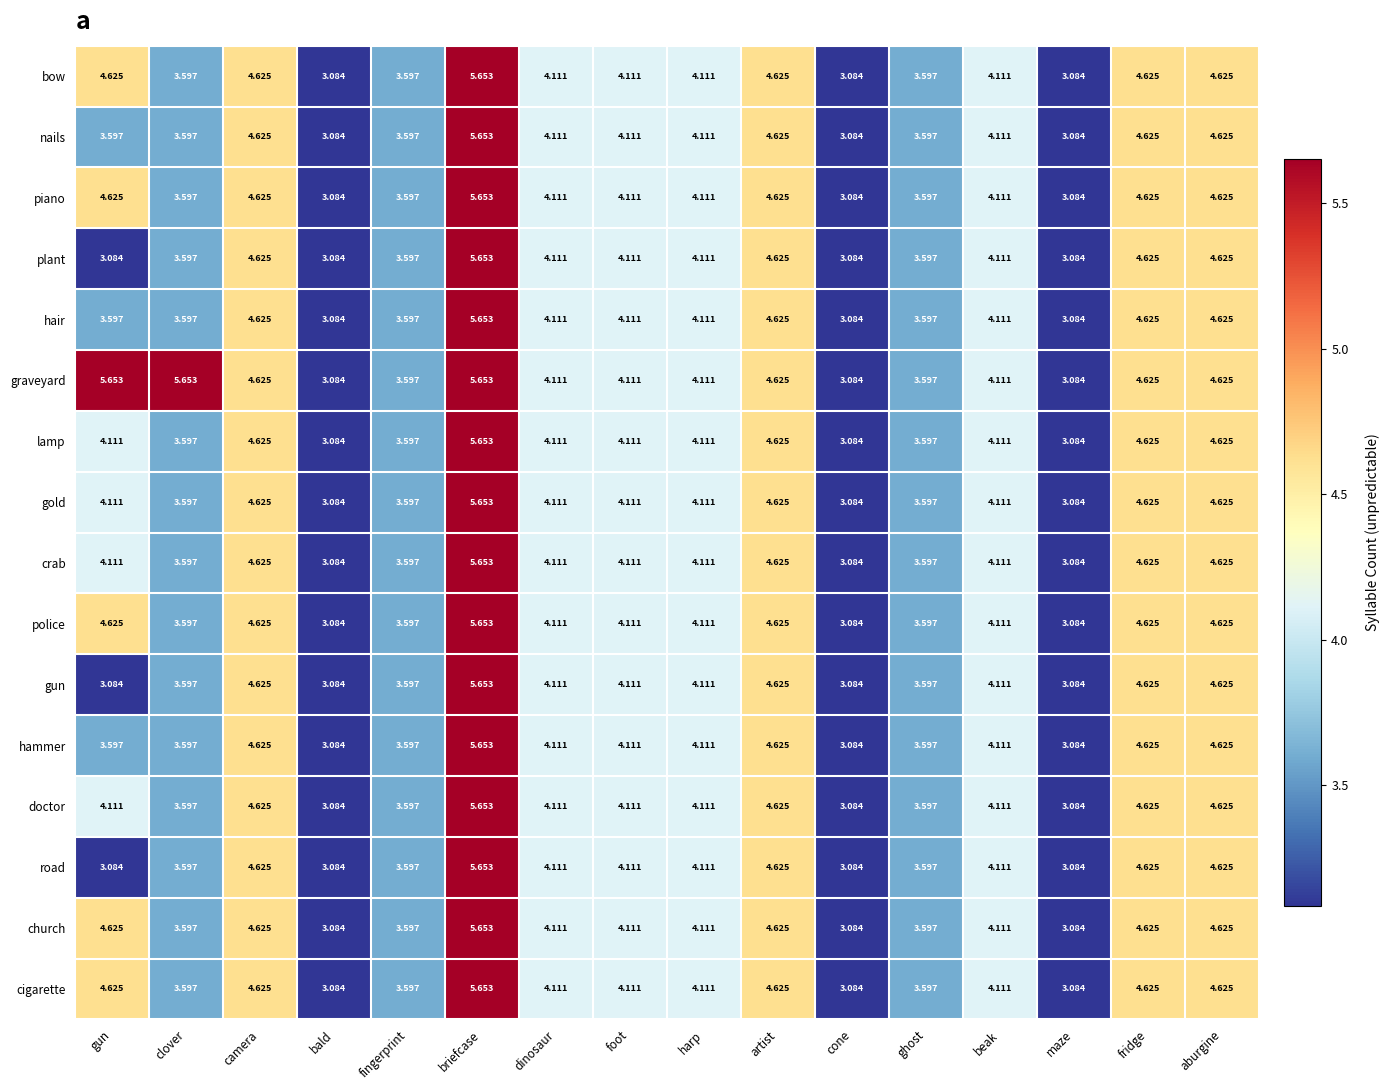

At which category is the sum across all series the highest?

briefcase